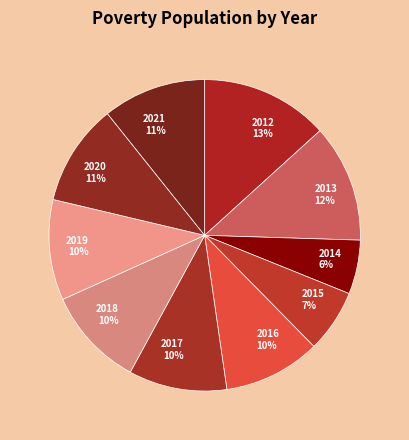

Does 2019 represent more than half of the total?

No